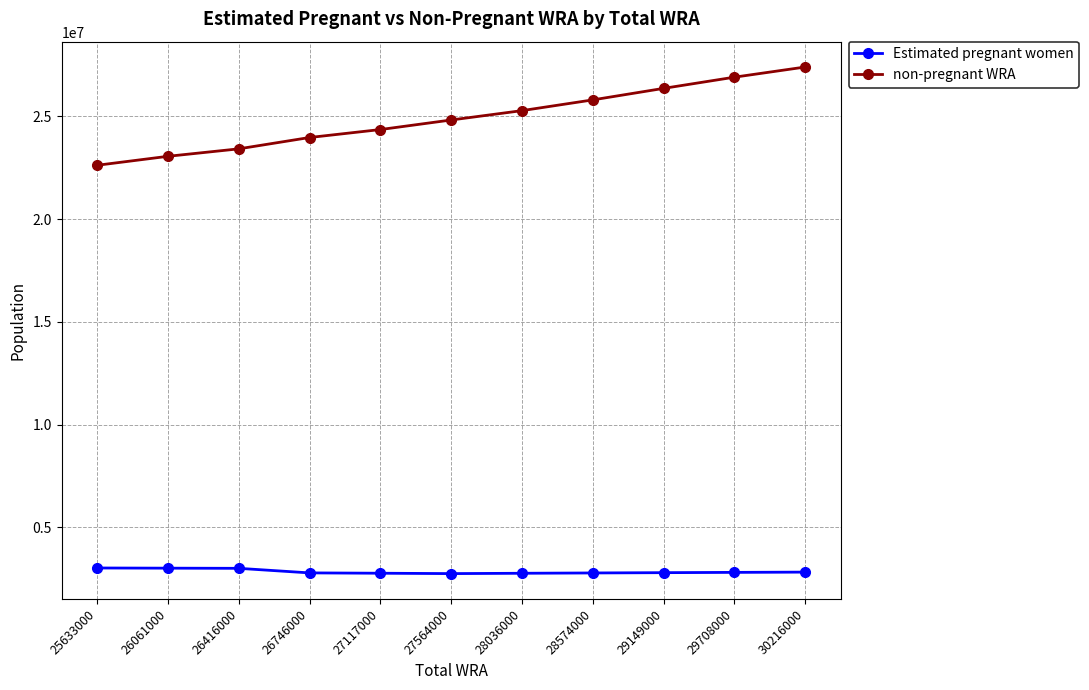

What are all the series names shown in the legend?

Estimated pregnant women, non-pregnant WRA